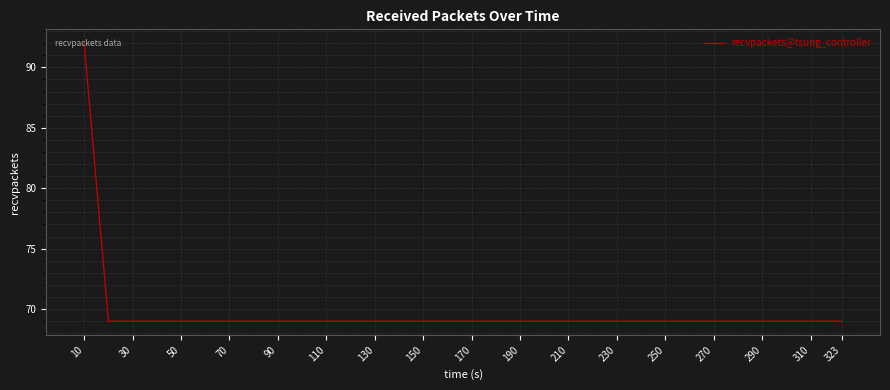

What is the difference between the maximum and minimum values?

23